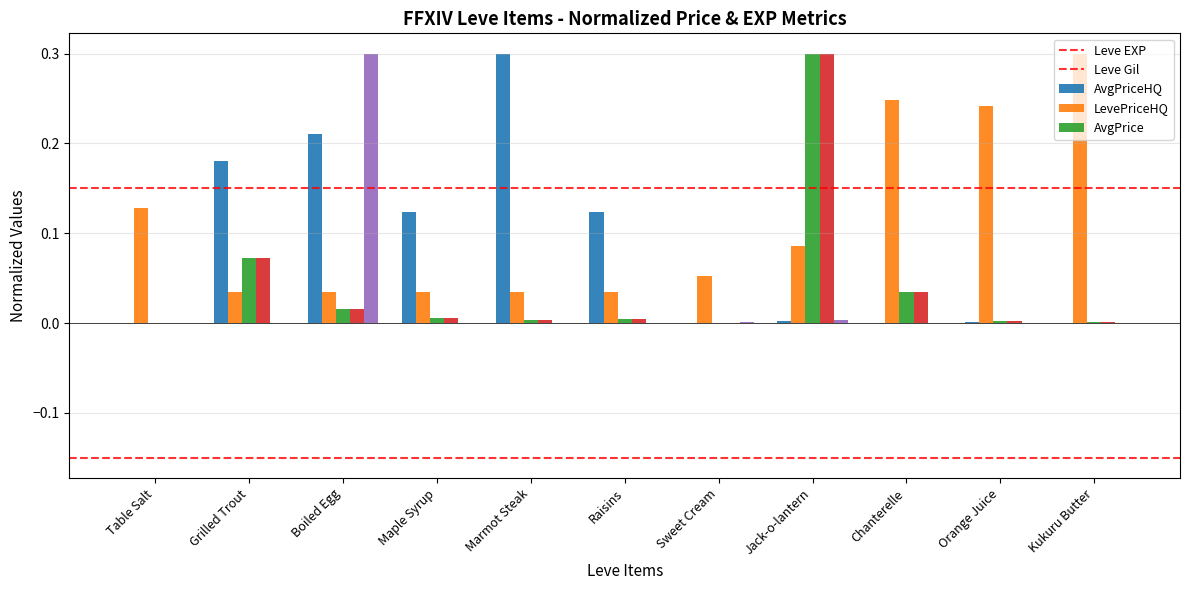

At which category is the sum across all series the highest?

Jack-o-lantern